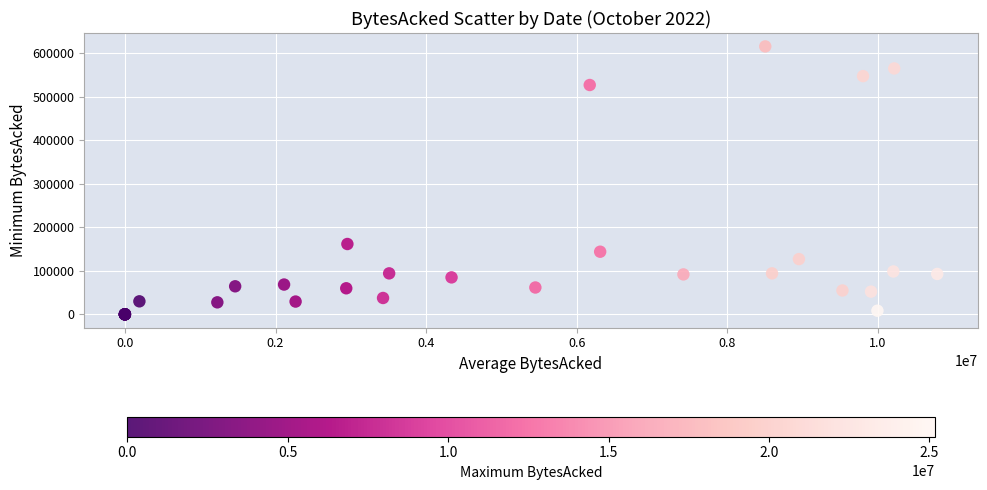

What Y value in the scatter plot is closest to 307761?

161562.3